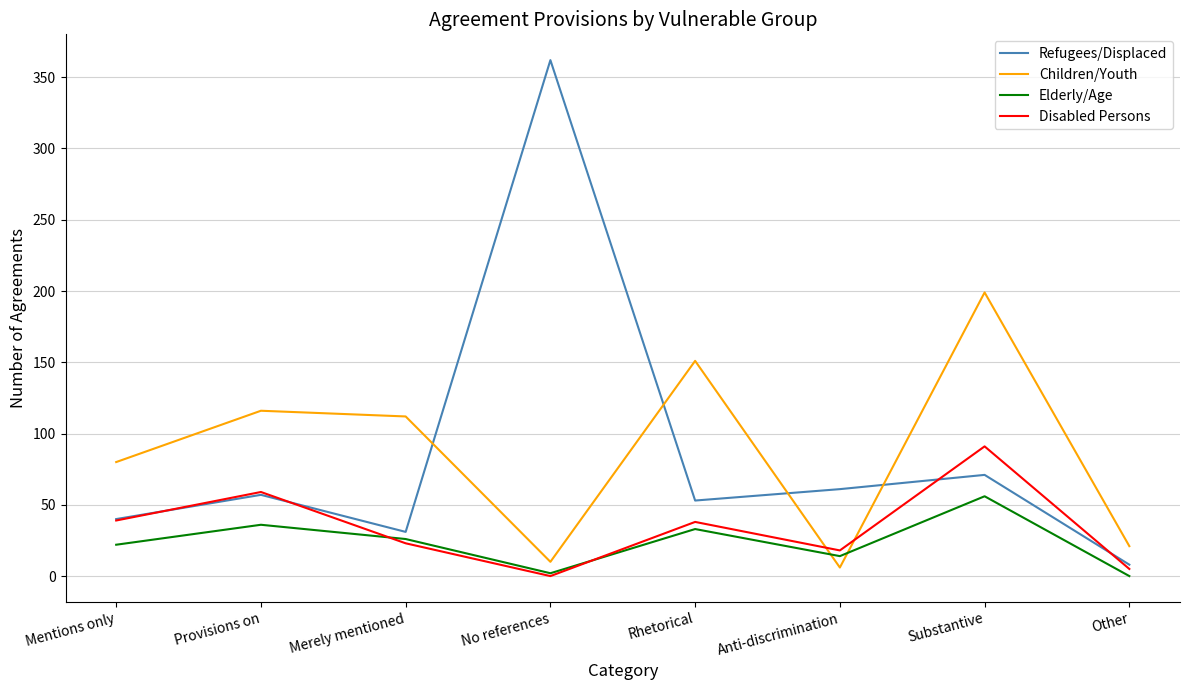

Between Substantive and Other, which series saw the biggest shift?

Children/Youth